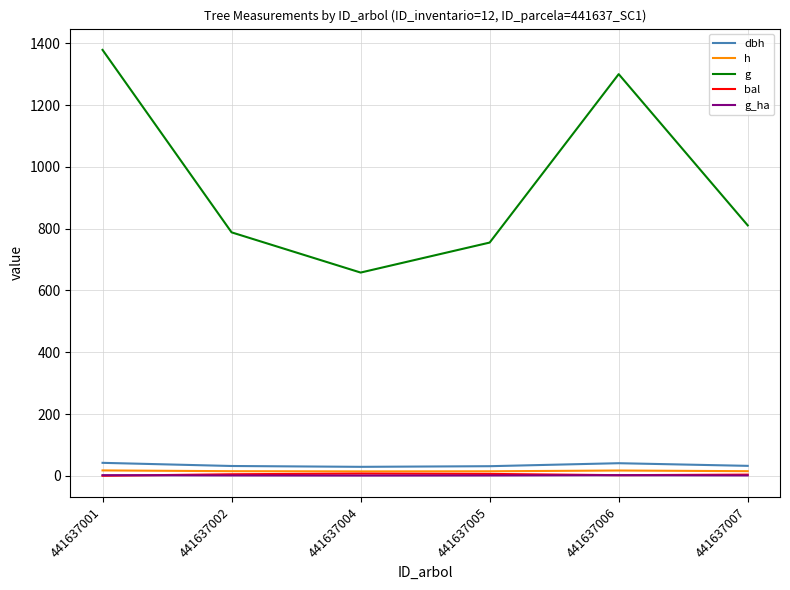

What value does the g series have at 441637005?

755.1